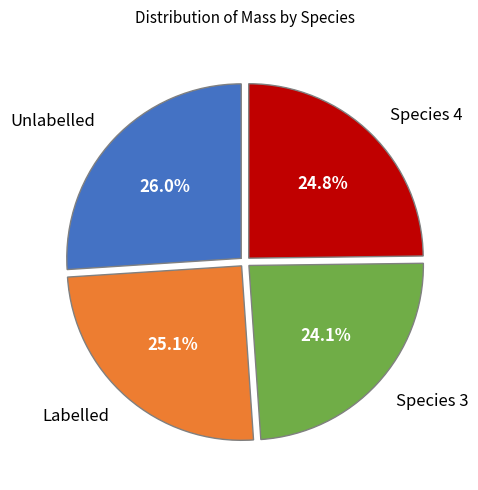

How many slices are in this pie chart?

4